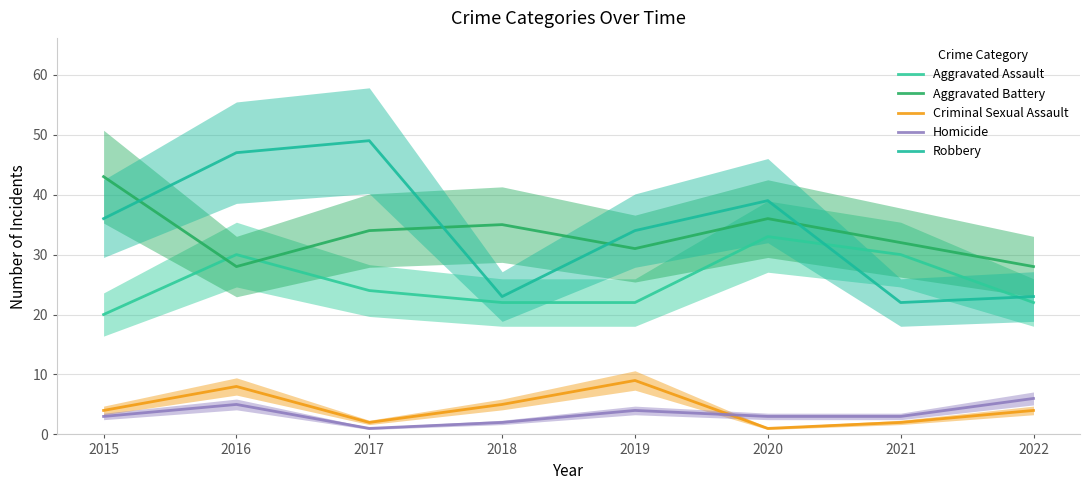

Count the number of categories in the chart.

8